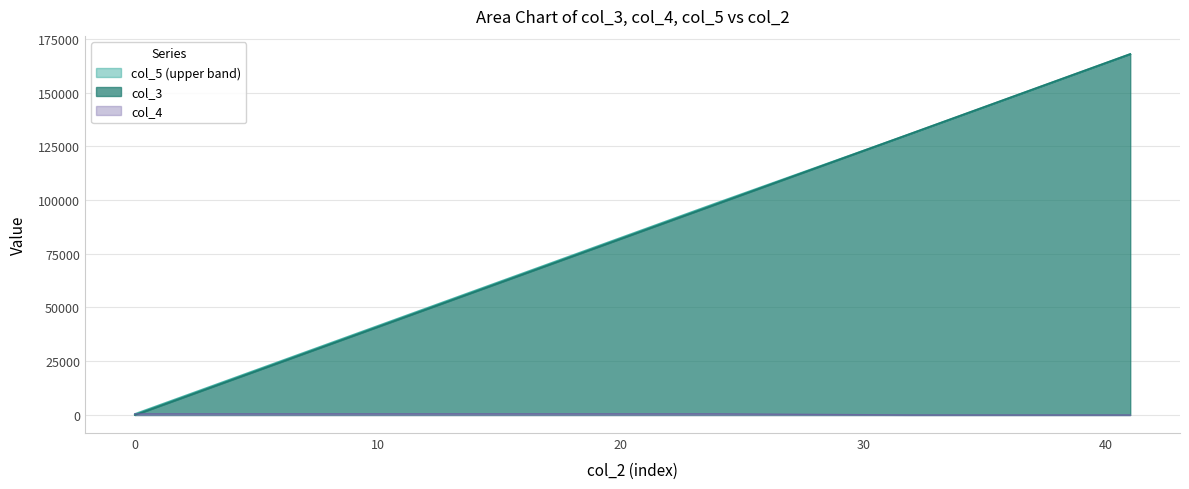

Rank the series at 5 from lowest to highest value.

col_4, col_3, col_5